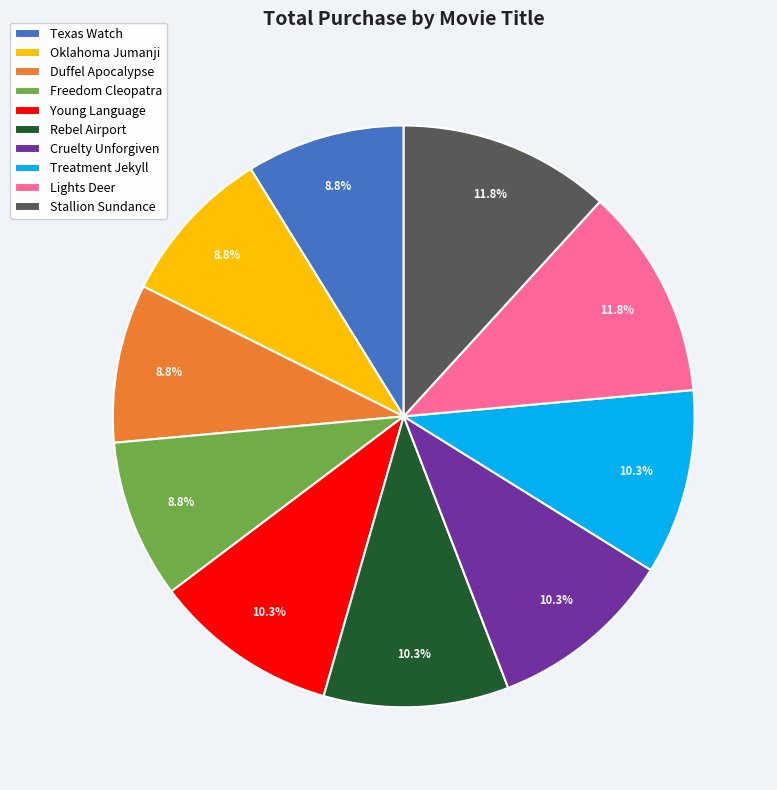

The Duffel Apocalypse slice represents 15% of the pie. True or false?

False